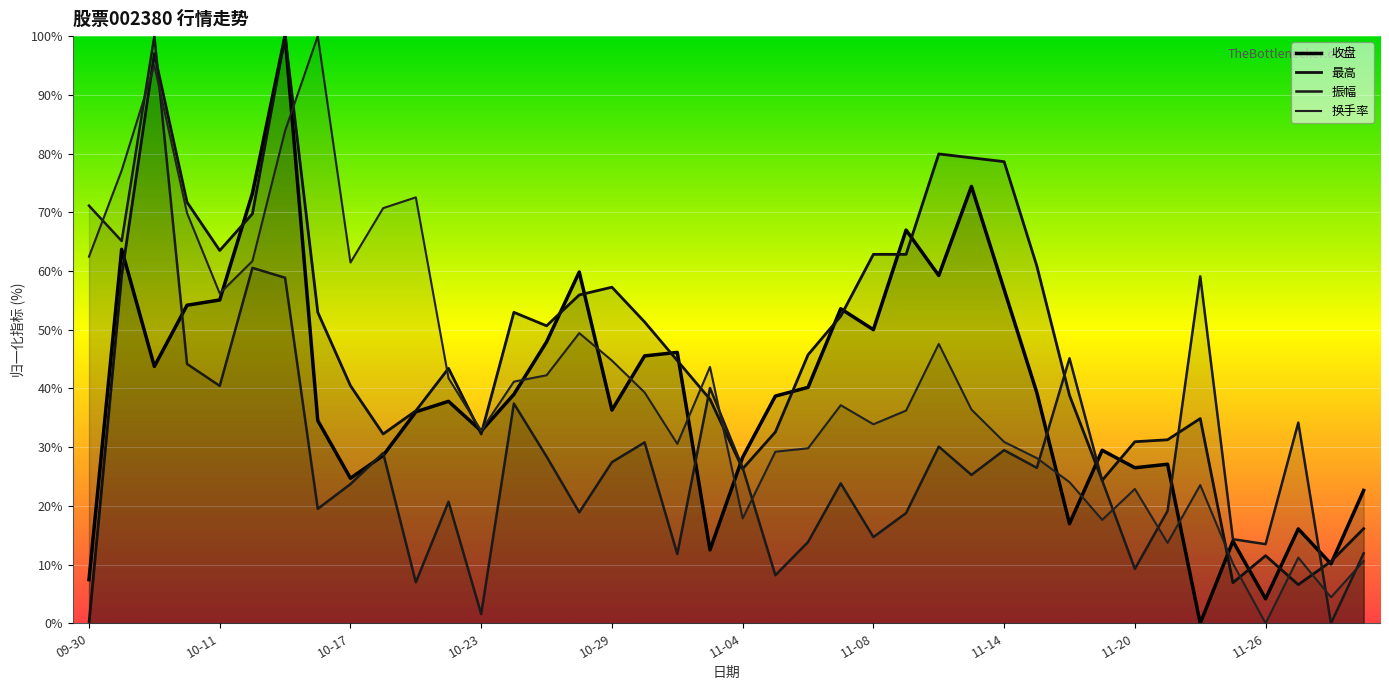

At which category does the chart reach its minimum across all series?

11-22